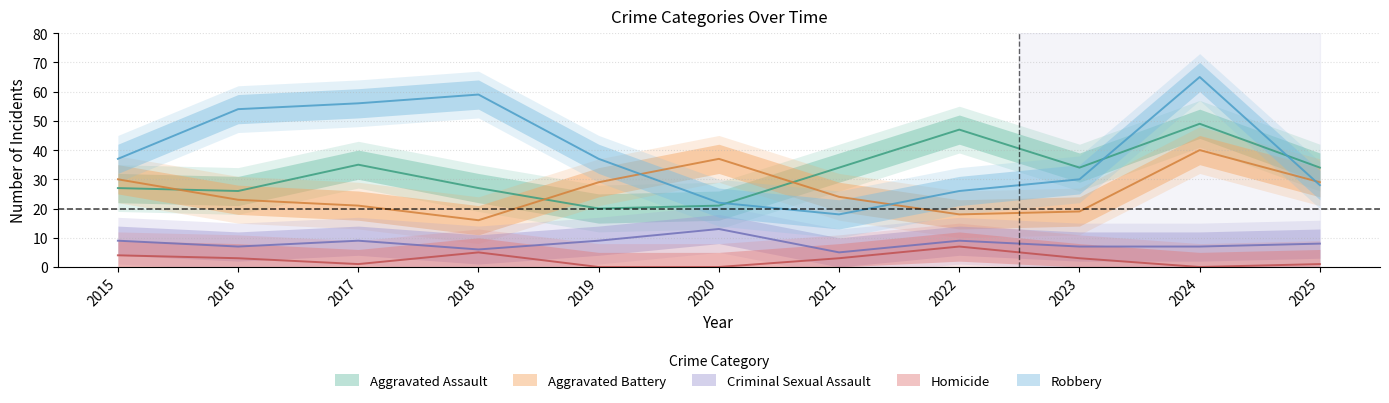

What is the difference between the maximum and minimum values in the Robbery series?

47